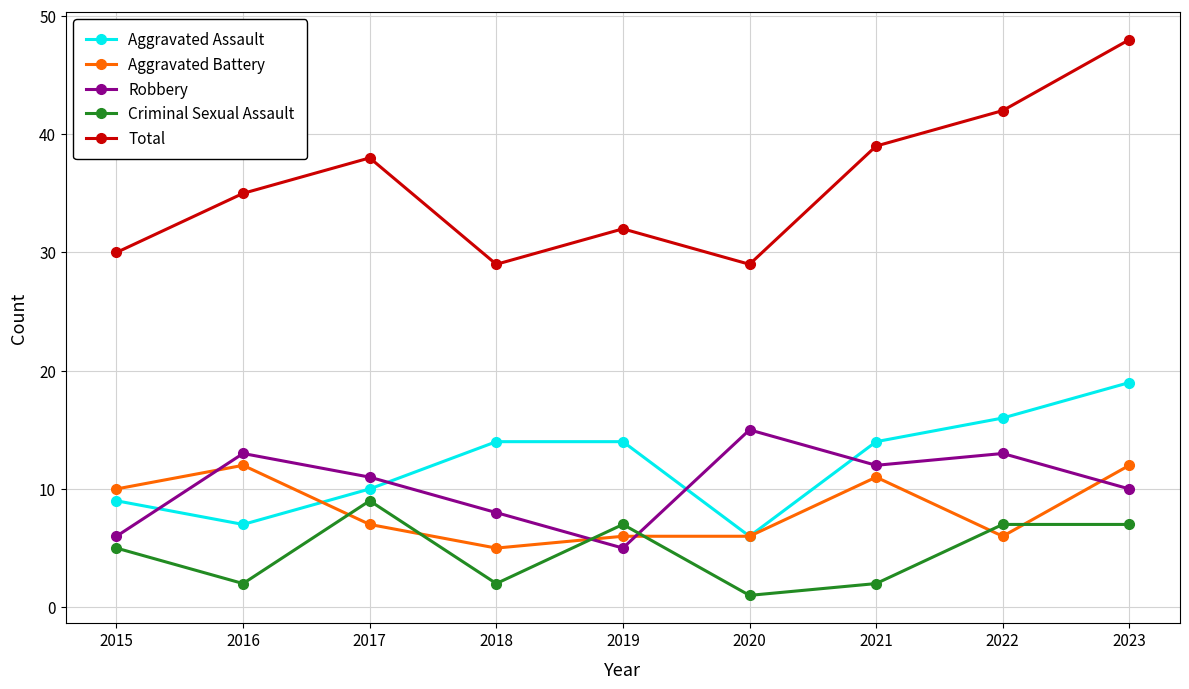

Between 2015 and 2019, which series saw the biggest shift?

Aggravated Assault